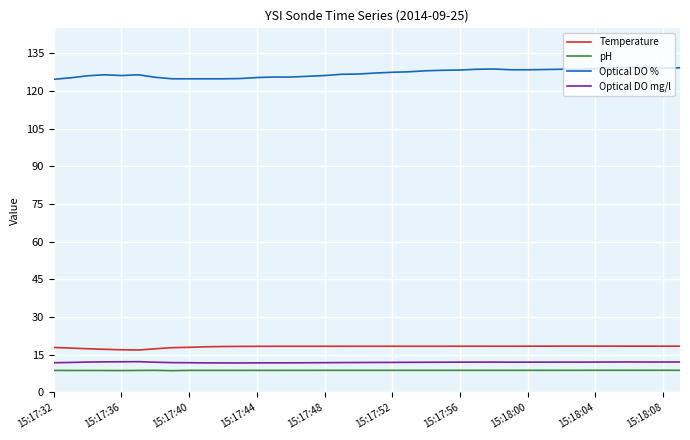

What is the maximum value shown in the chart?

129.5